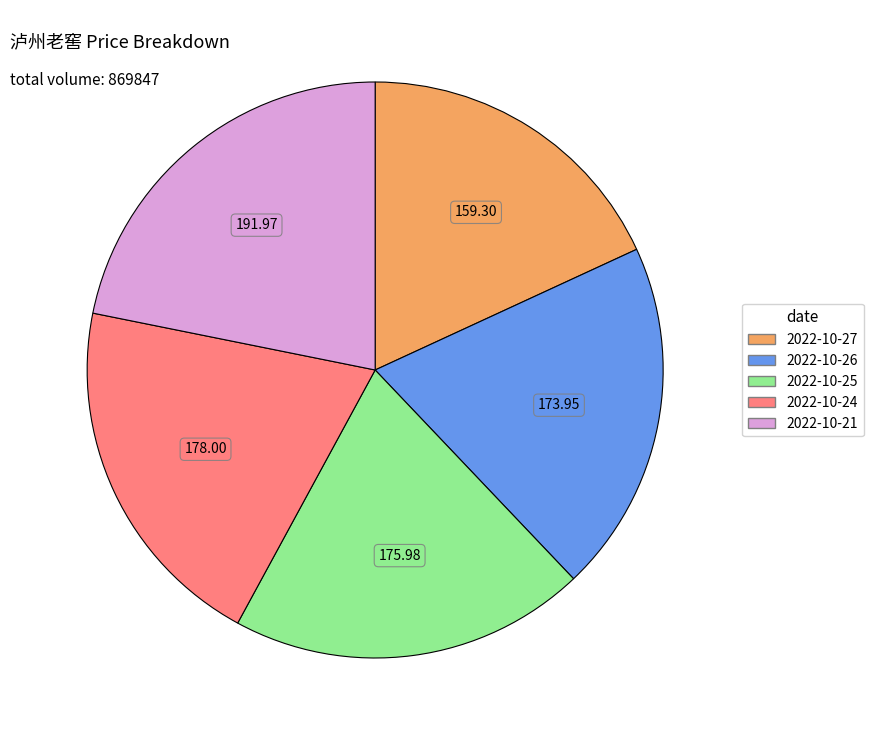

What is the ratio of the value at 2022-10-25 to the value at 2022-10-24?

1.0